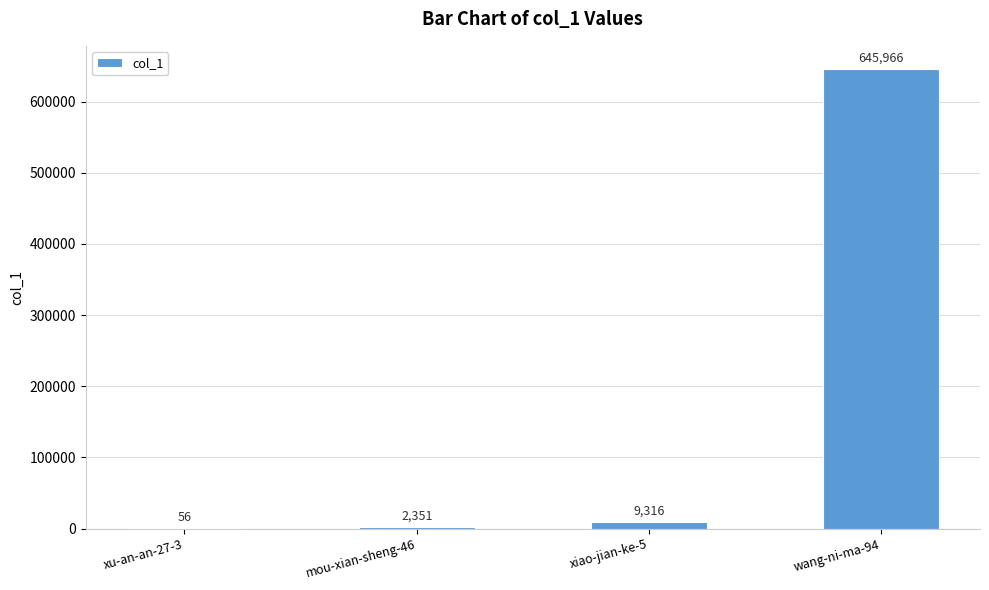

What is the sum of all values?

657689